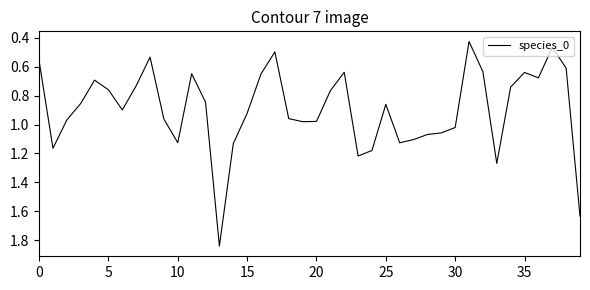

What is the difference between the maximum and minimum values?

1.4